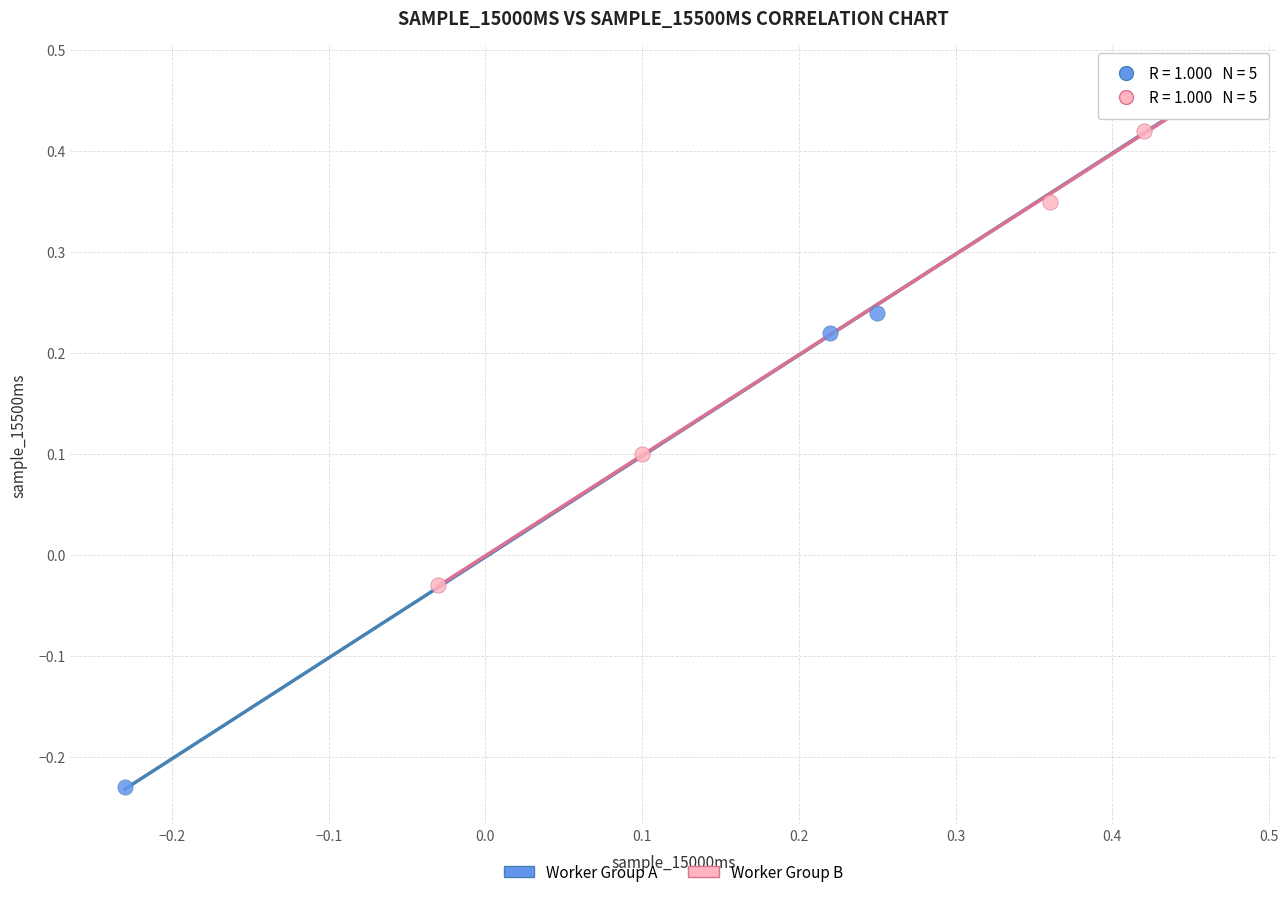

Which series contains the lowest Y value?

Worker Group A